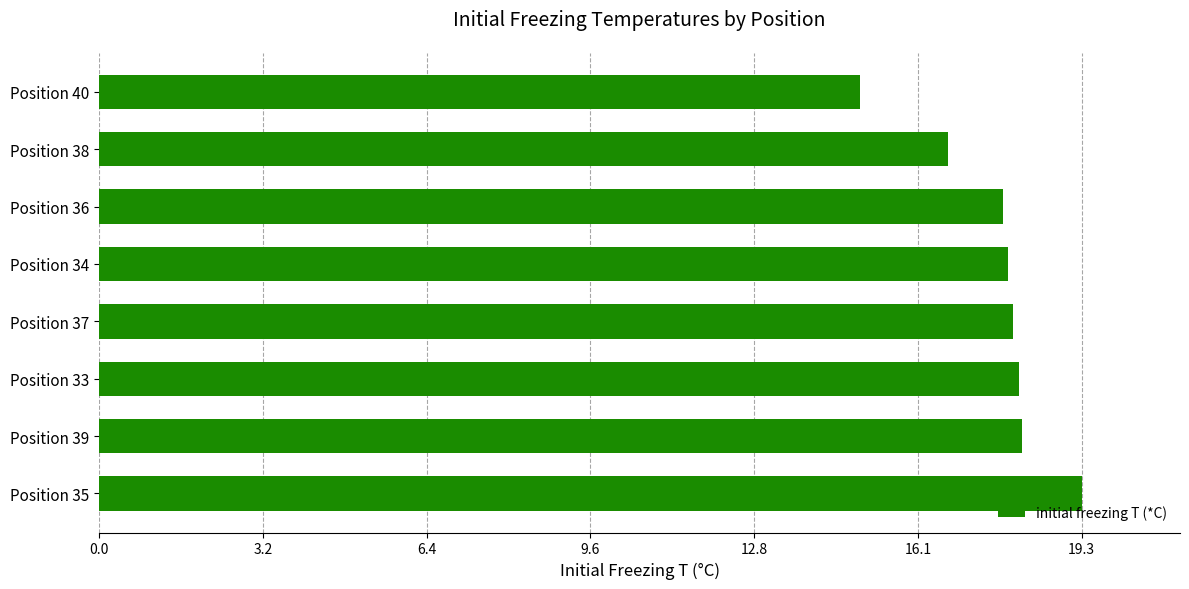

Between Position 39 and Position 40, which is larger?

Position 39